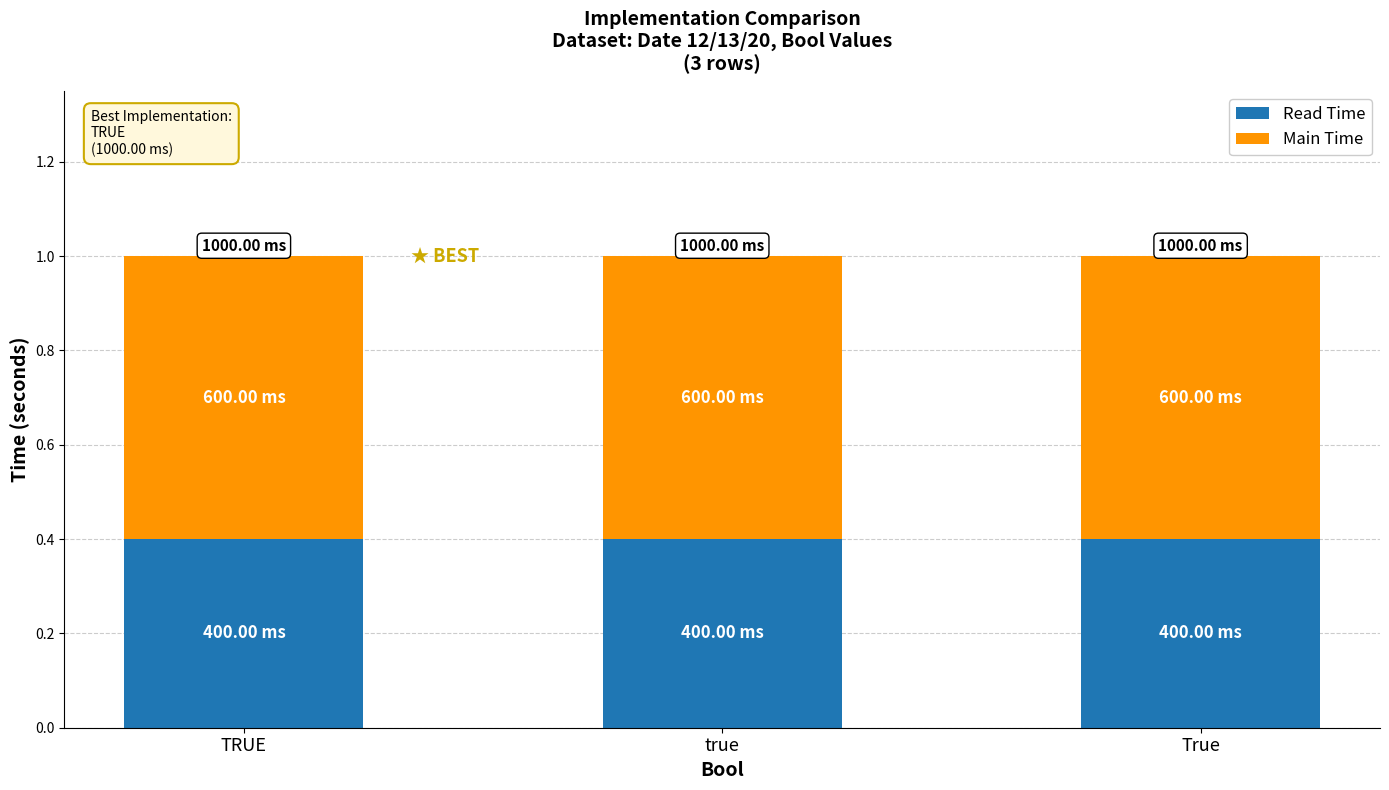

What is the value of the Read Time bar at the 3rd from the left?

0.4